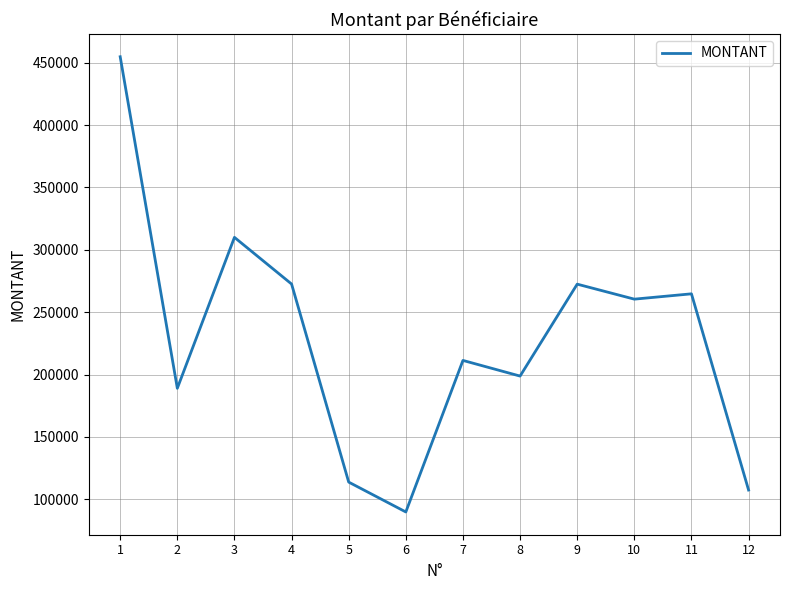

What is the sum of the values at 8 and 1?

653534